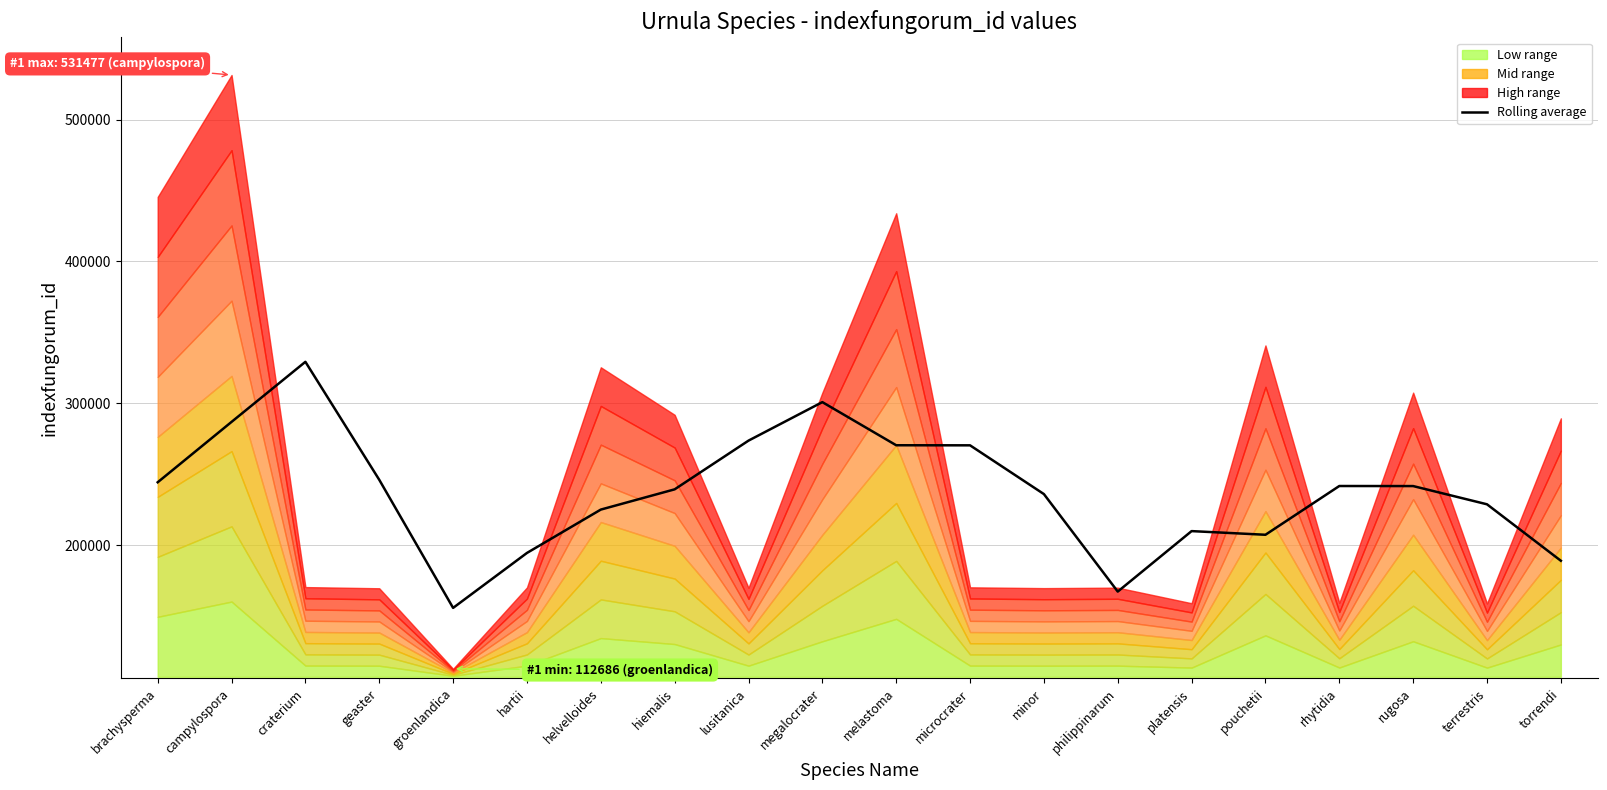

What is the label of the 4th point from the right?

rhytidia